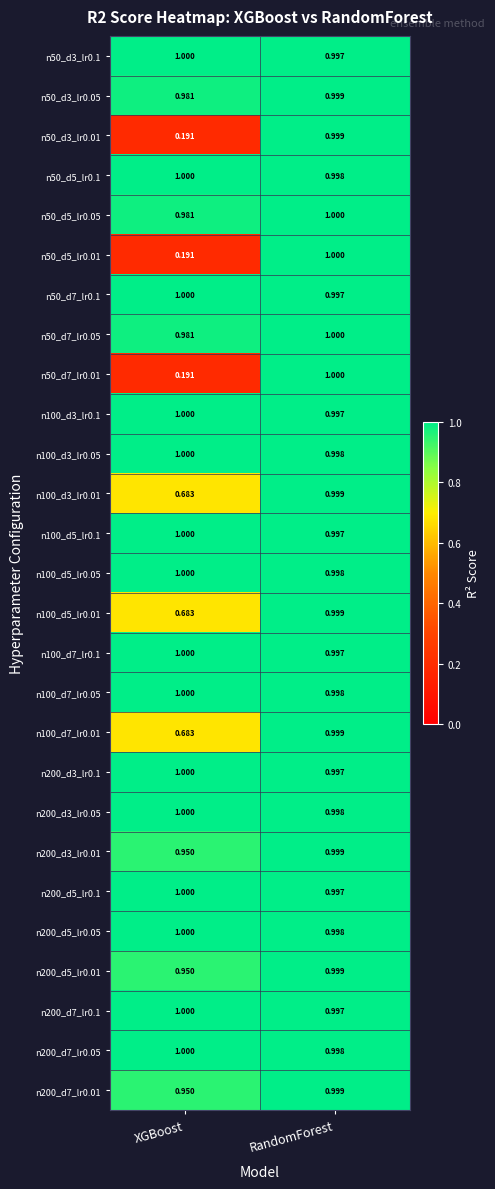

At which category is the sum across all series the highest?

RandomForest